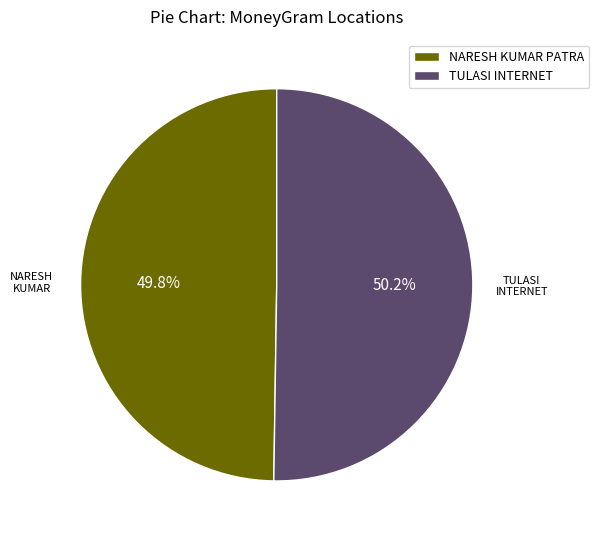

What is the ratio of the value at NARESH KUMAR PATRA to the value at TULASI INTERNET?

1.0